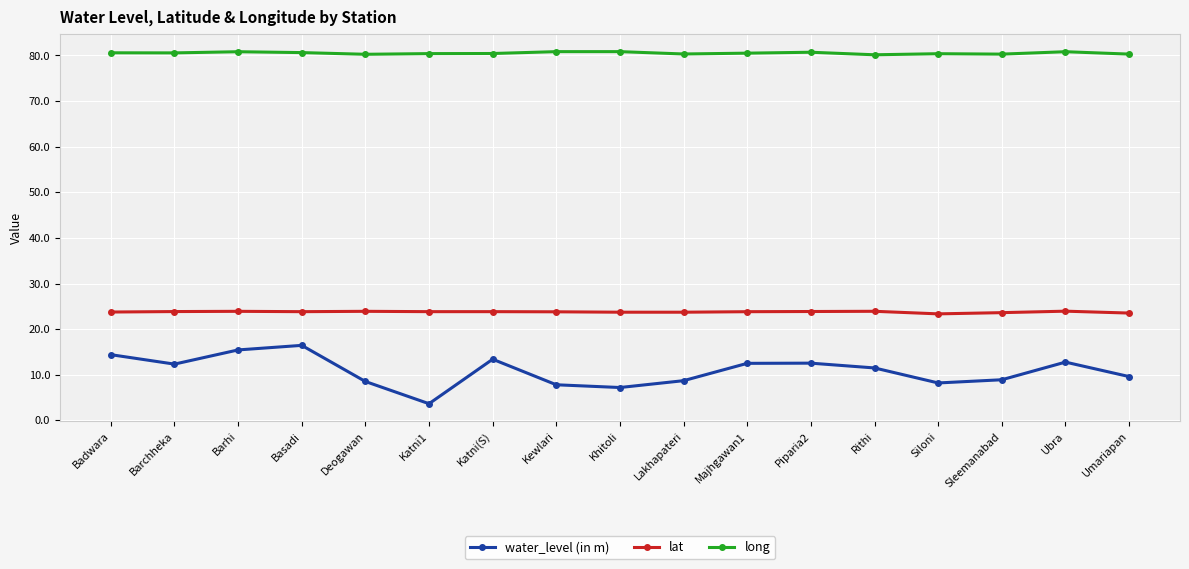

List the series in order of their overall mean, lowest first.

water_level (in m), lat, long